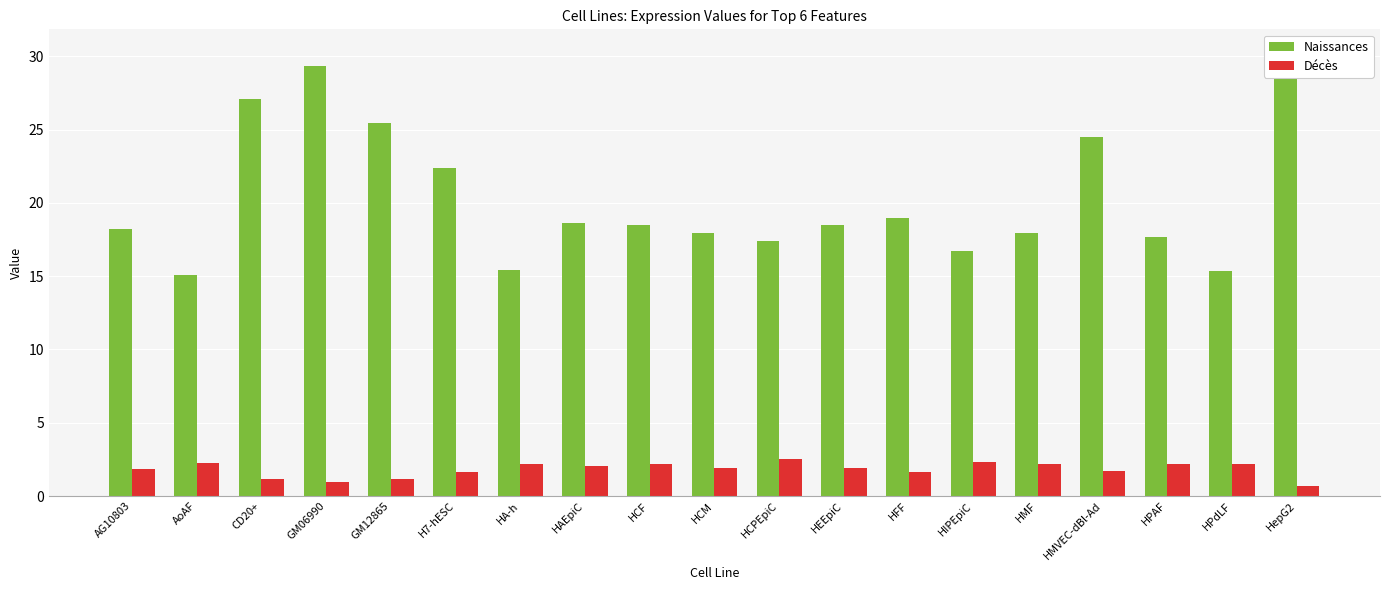

At how many categories does at least one series exceed 15?

19